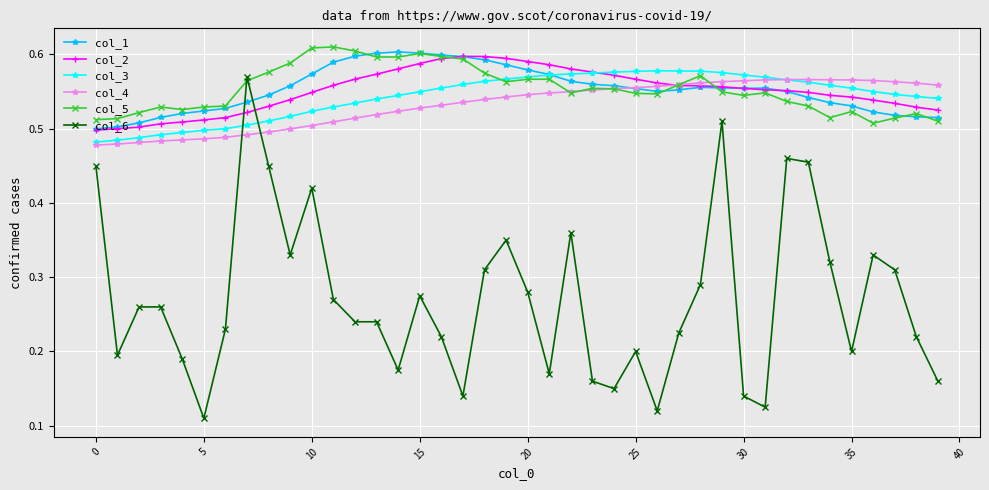

How many col_6 values are between 0 and 1?

40